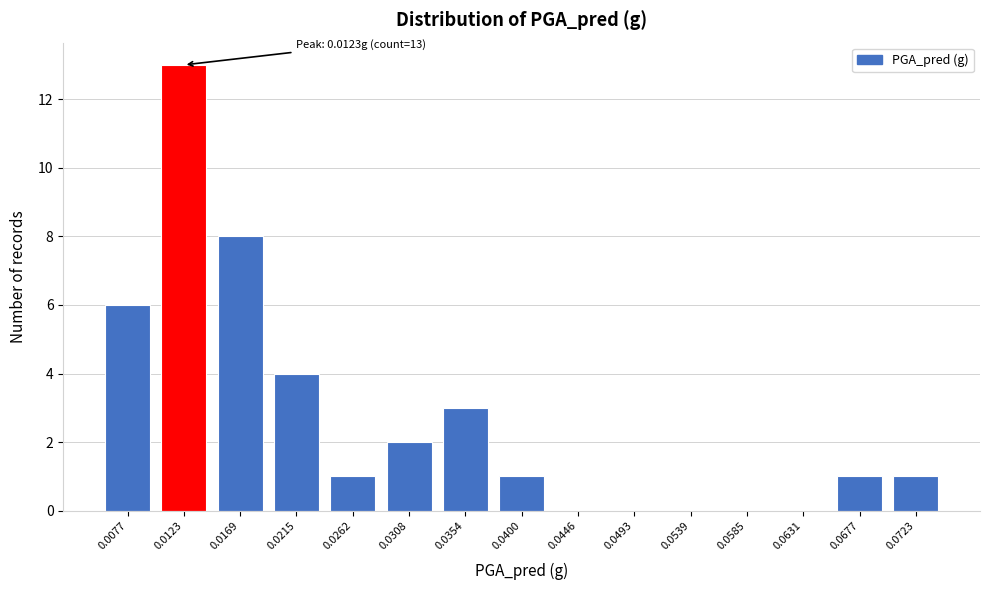

Reading left to right, extract all data points from this chart.

0.0077=6	0.0123=13	0.0169=8	0.0215=4	0.0262=1	0.0308=2	0.0354=3	0.0400=1	0.0446=0	0.0493=0	0.0539=0	0.0585=0	0.0631=0	0.0677=1	0.0723=1